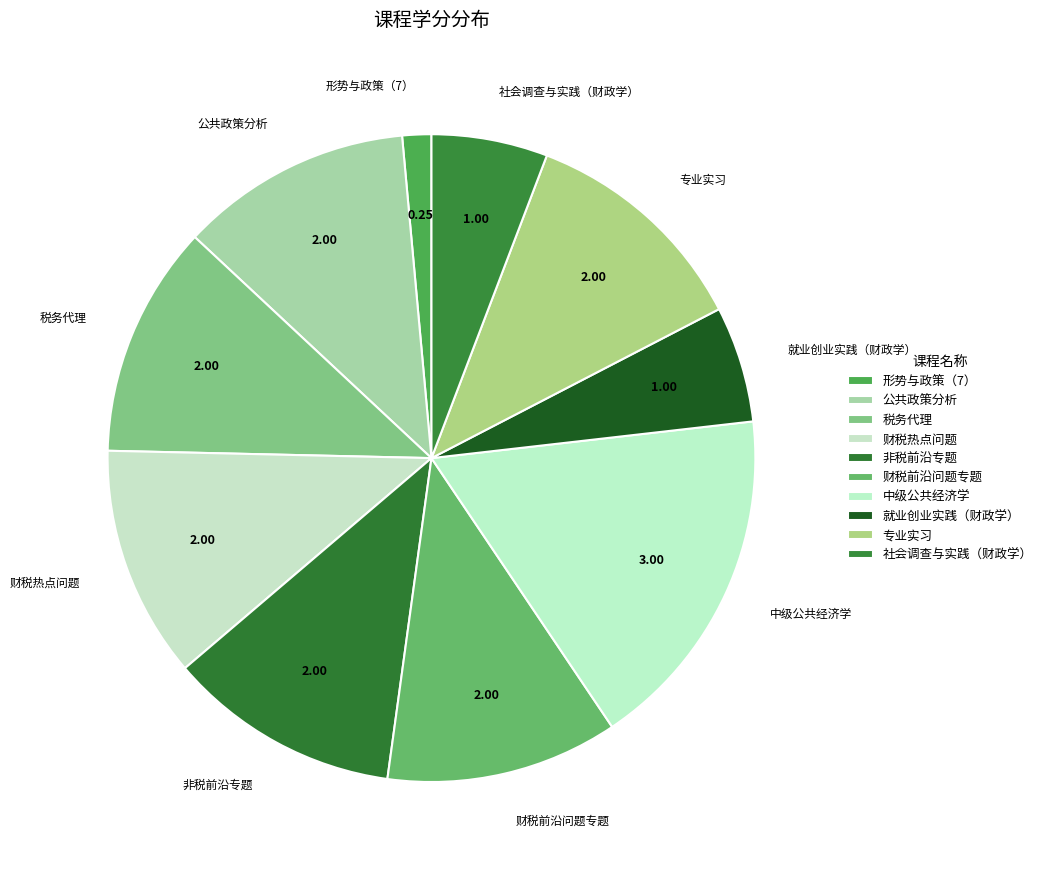

Approximately how many times larger is the value at 社会调查与实践（财政学） compared to 财税前沿问题专题?

0.5